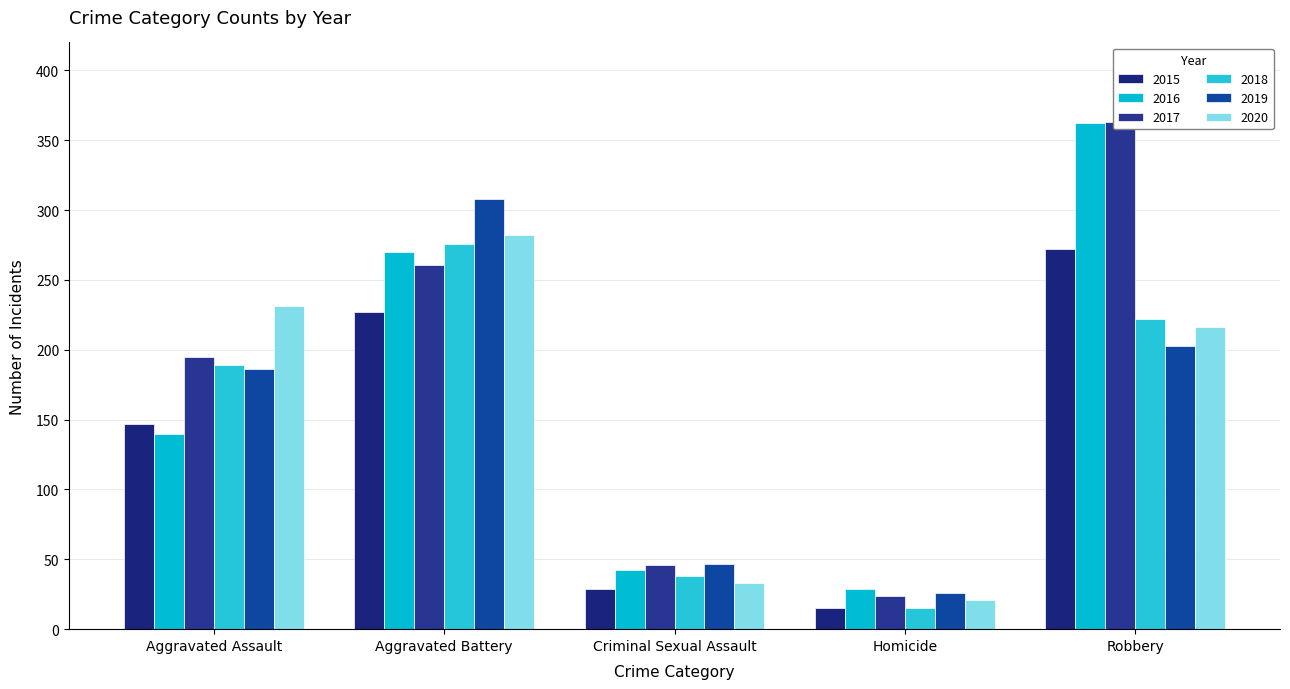

What position from the left is Criminal Sexual Assault?

3